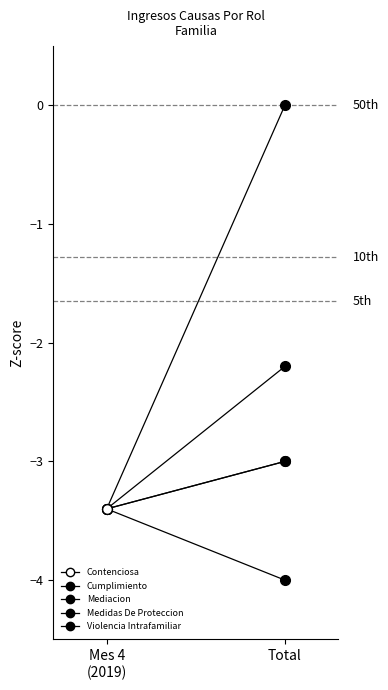

What is the sum of the Contenciosa values at Mes 4
(2019) and Total?

-6.4